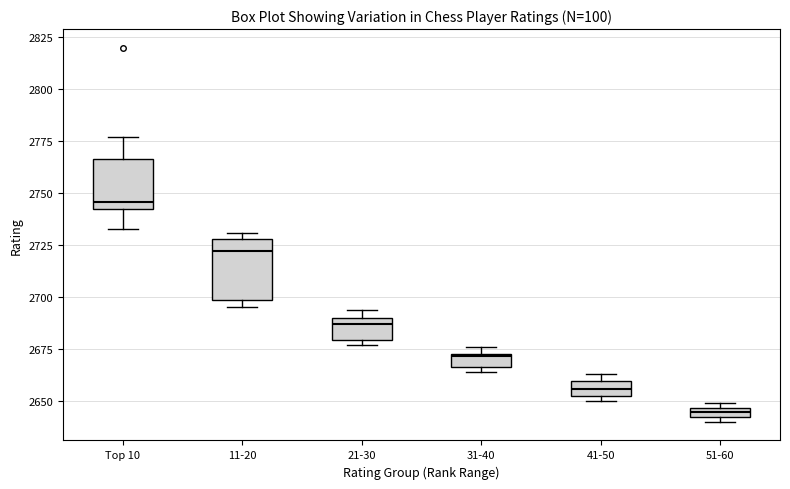

Which box is the tallest, from its lower edge to its upper edge?

11-20